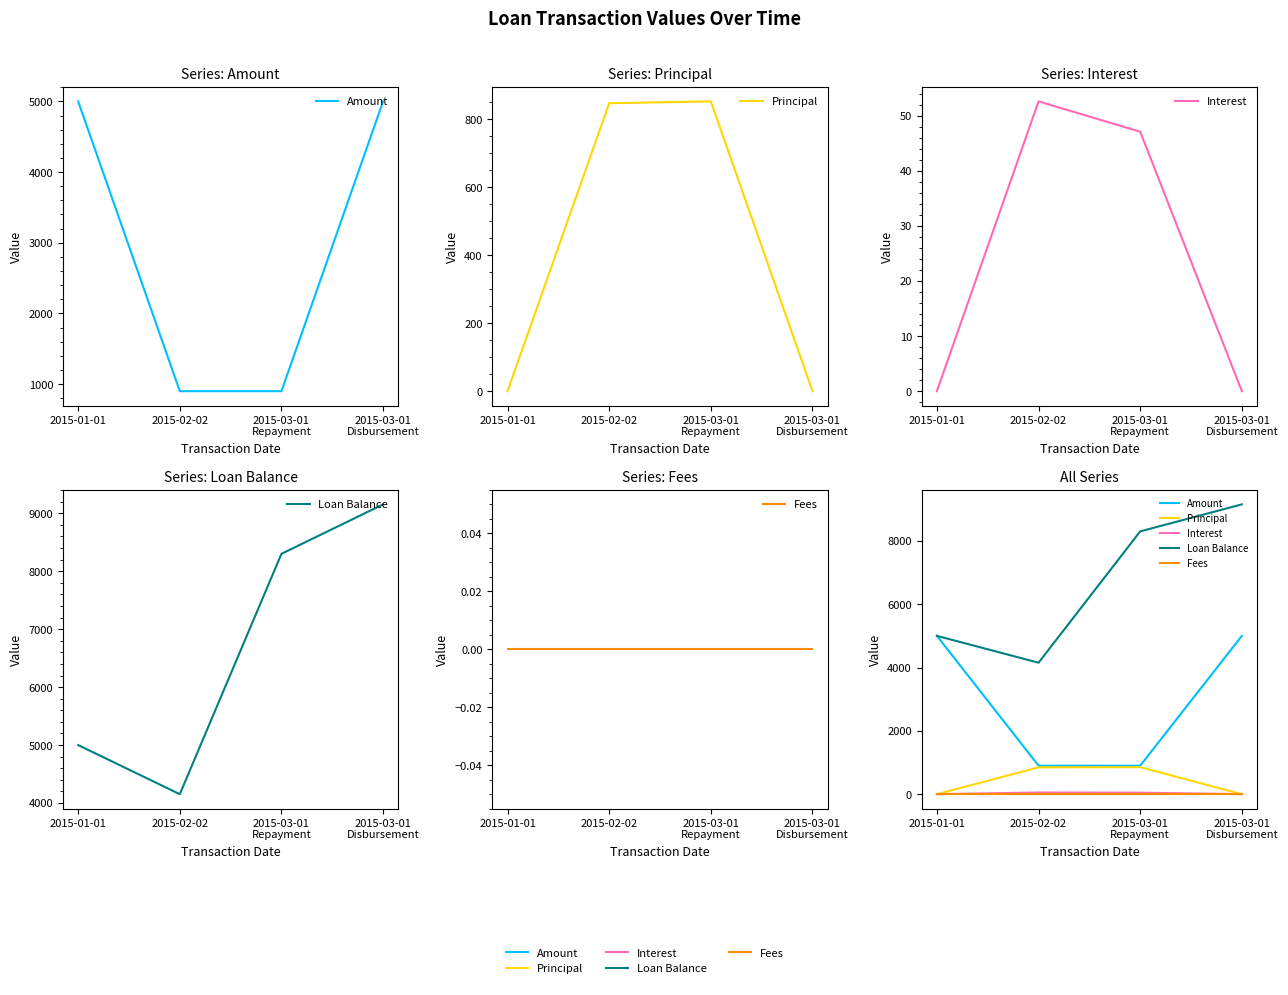

What is the maximum value shown in the chart?

9152.6